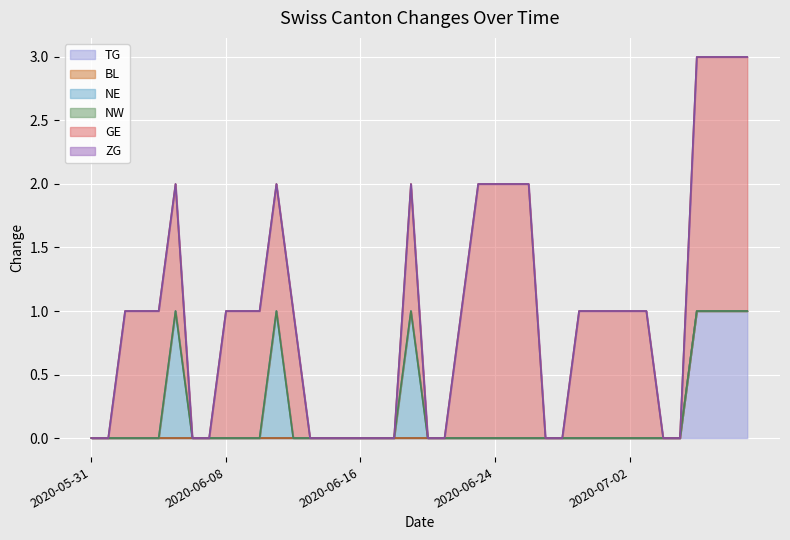

True or false: ZG has a value of 0 at 2020-06-24.

True